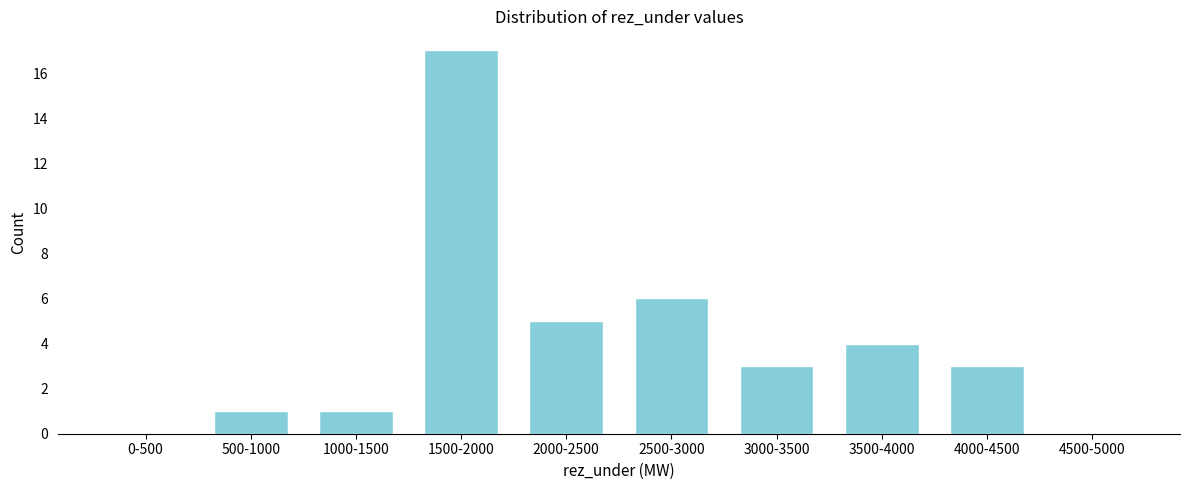

Reading left to right, transcribe all the data shown in this chart.

0-500=0	500-1000=1	1000-1500=1	1500-2000=17	2000-2500=5	2500-3000=6	3000-3500=3	3500-4000=4	4000-4500=3	4500-5000=0